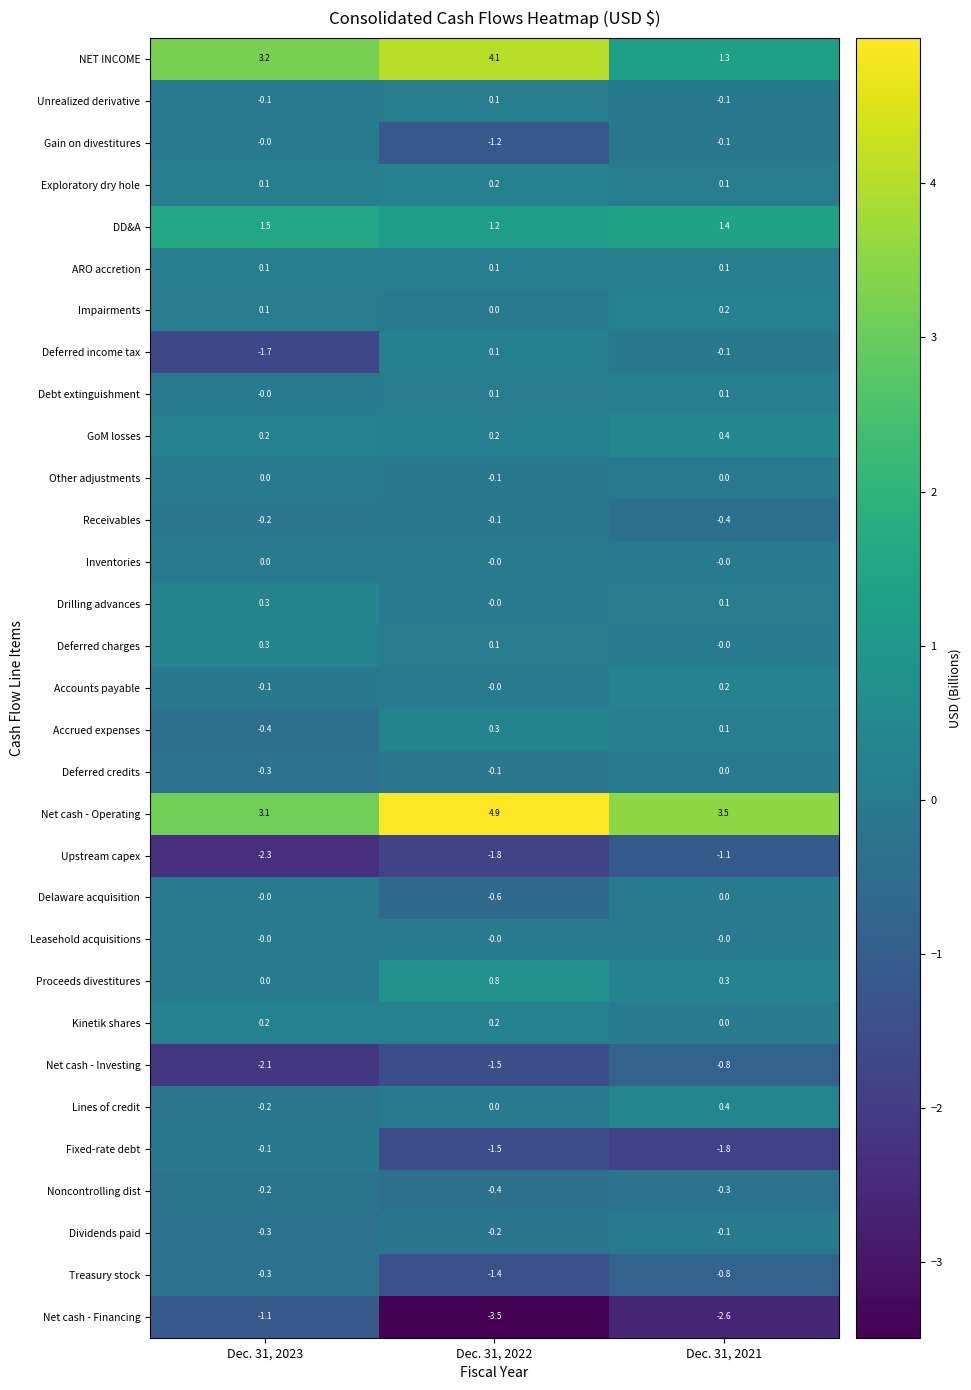

How many Proceeds divestitures values are between 0 and 1?

3